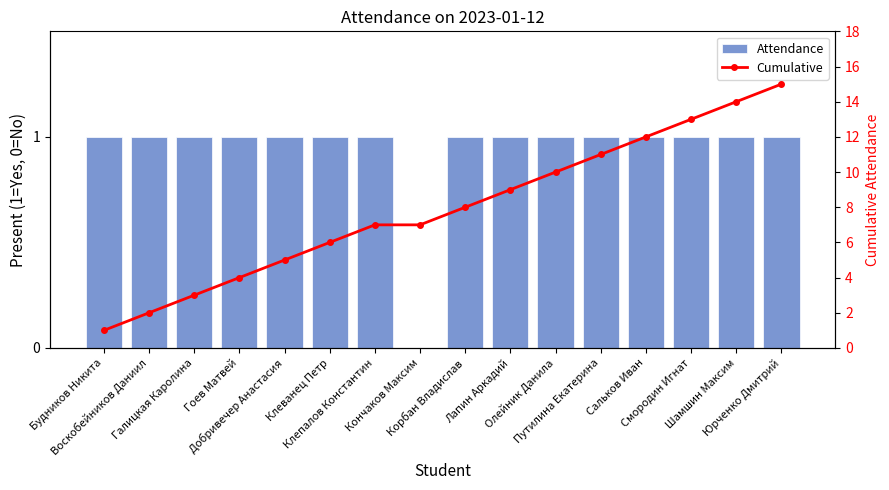

What is the total value across all series at Воскобейников Даниил?

3